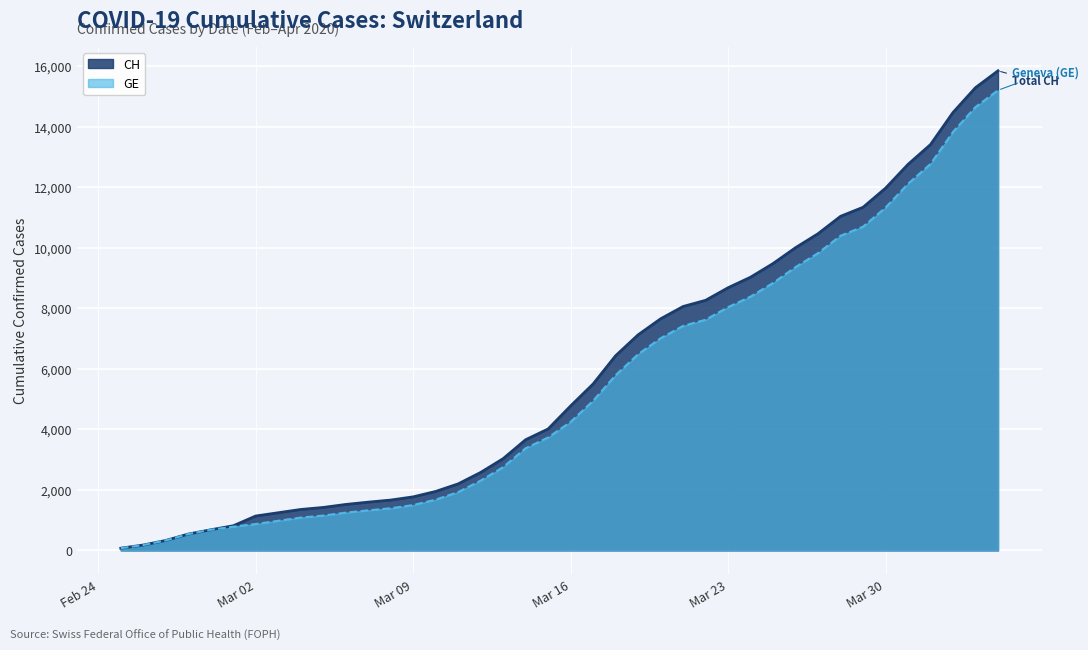

The value of GE at 2020-03-08 is 2229. True or false?

False